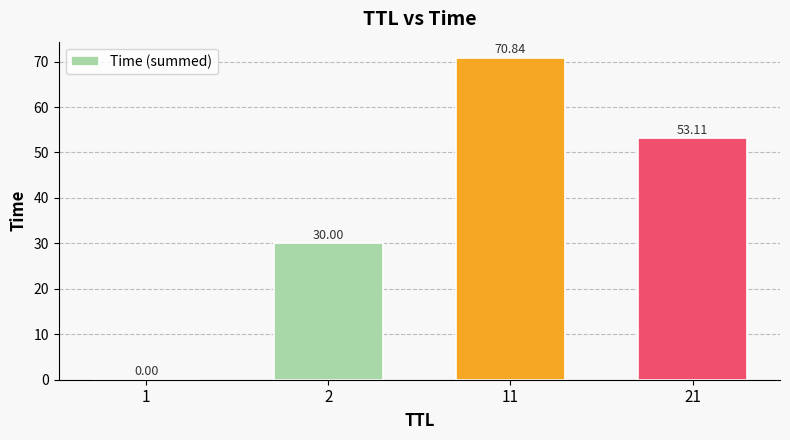

How many series are shown in this chart?

1